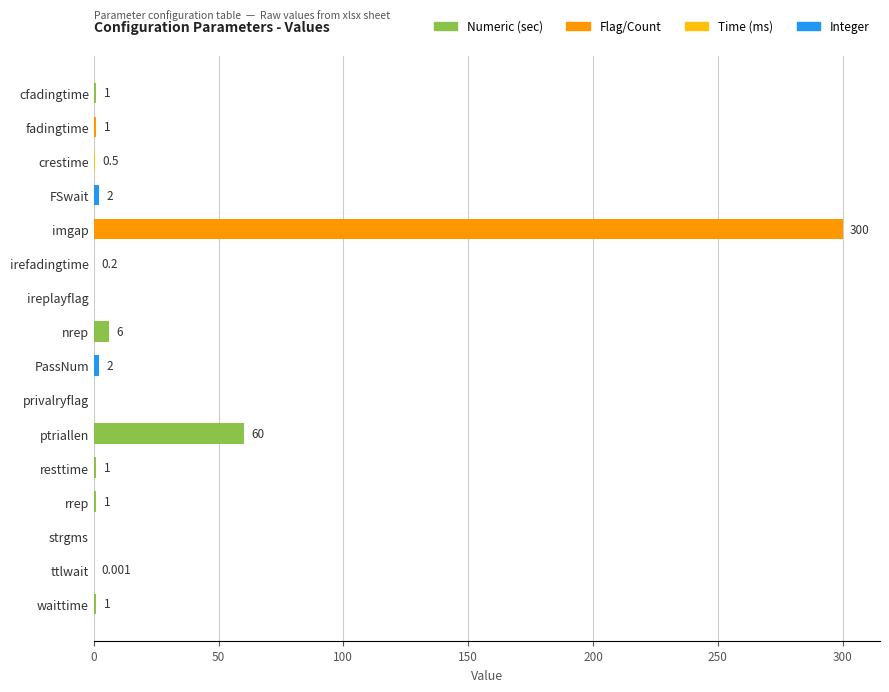

Which category has the highest value across all series?

imgap